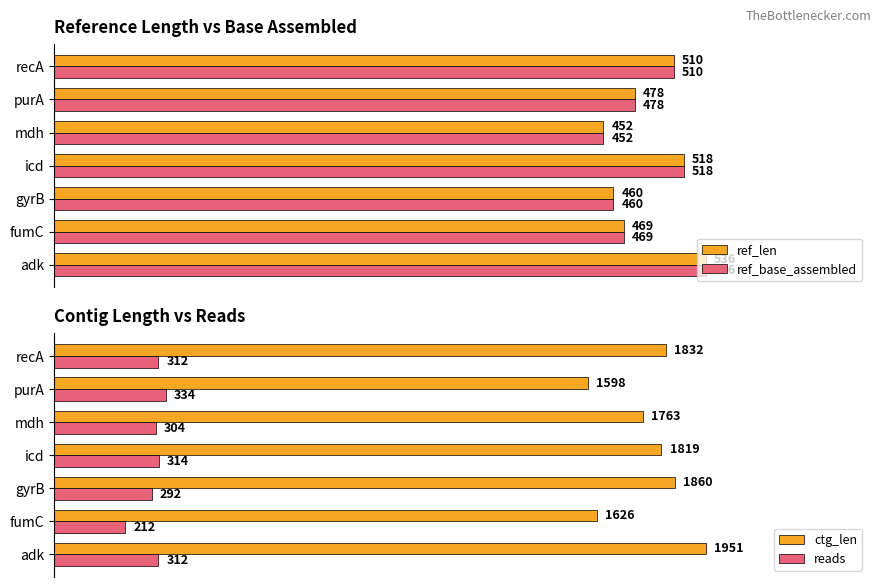

What is the value of the ref_base_assembled bar at the 6th from the left?

478